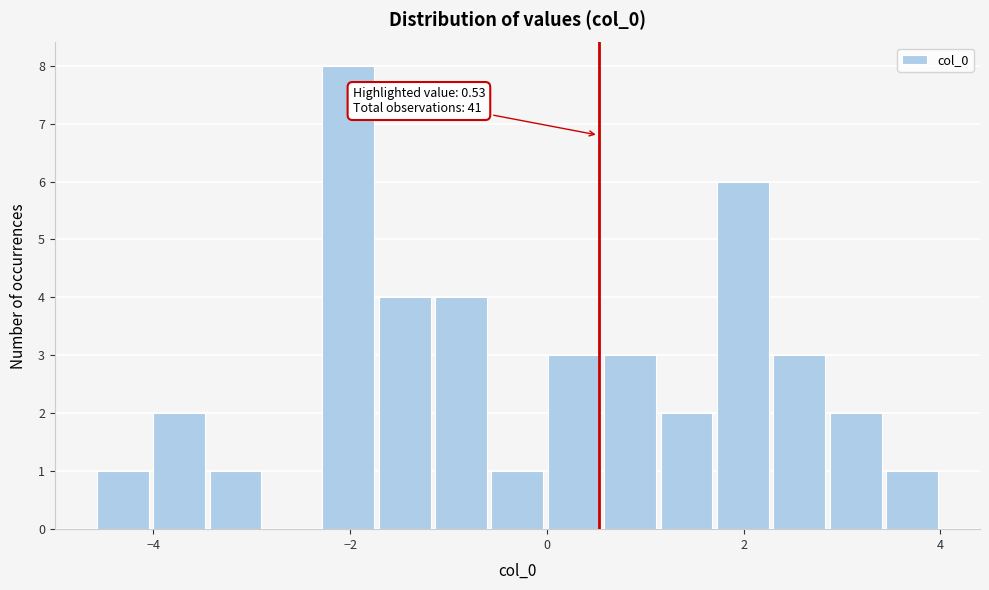

Read against the x-axis, roughly where is the centre of the tallest bar?

-2.0